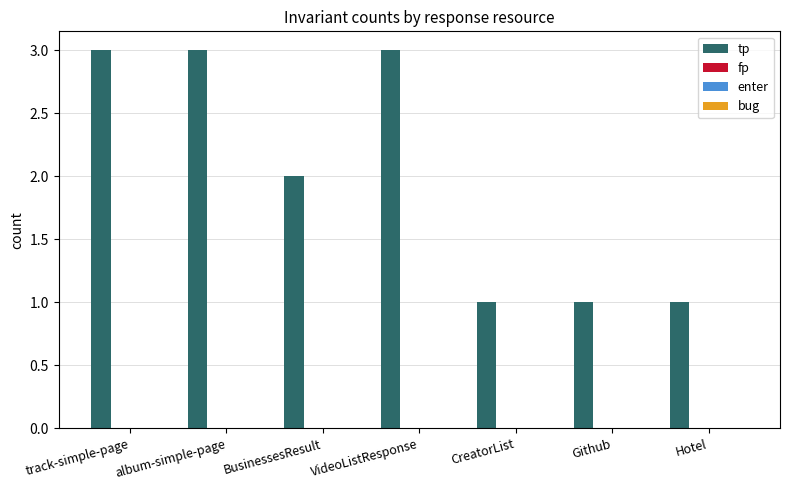

What is the maximum value shown in the chart?

3